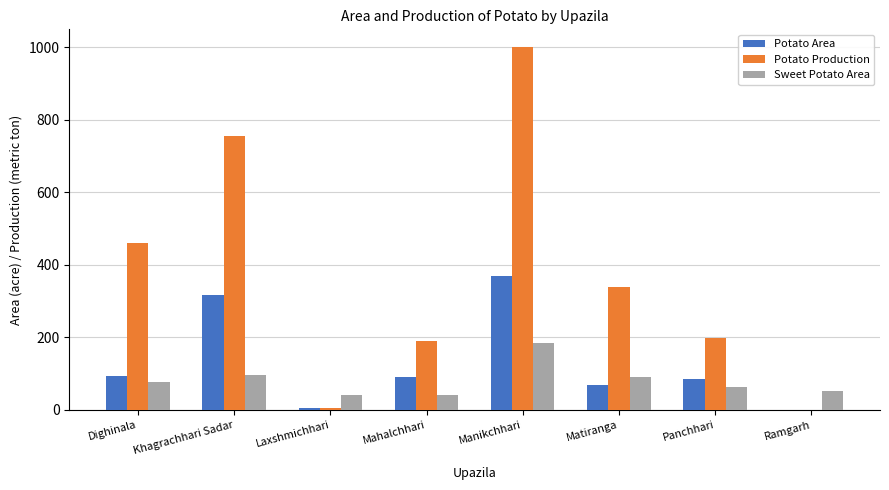

Which series changed the most between Dighinala and Panchhari?

Potato Production